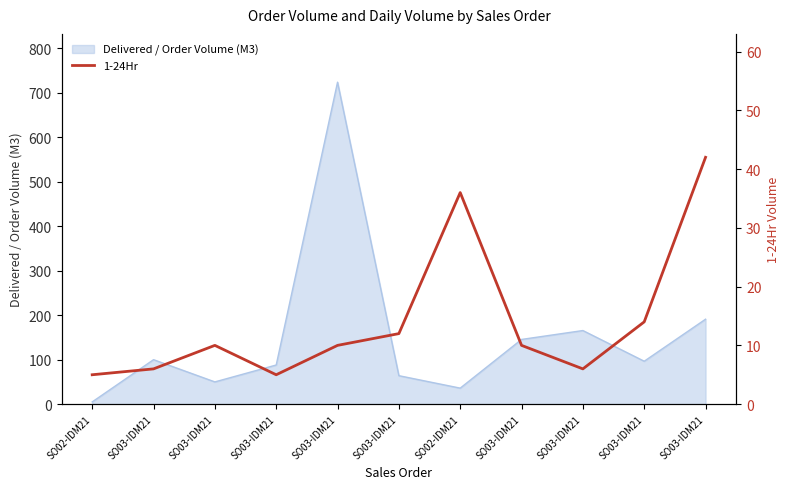

Is it true that the value at SO03-IDM21 is 4?

False